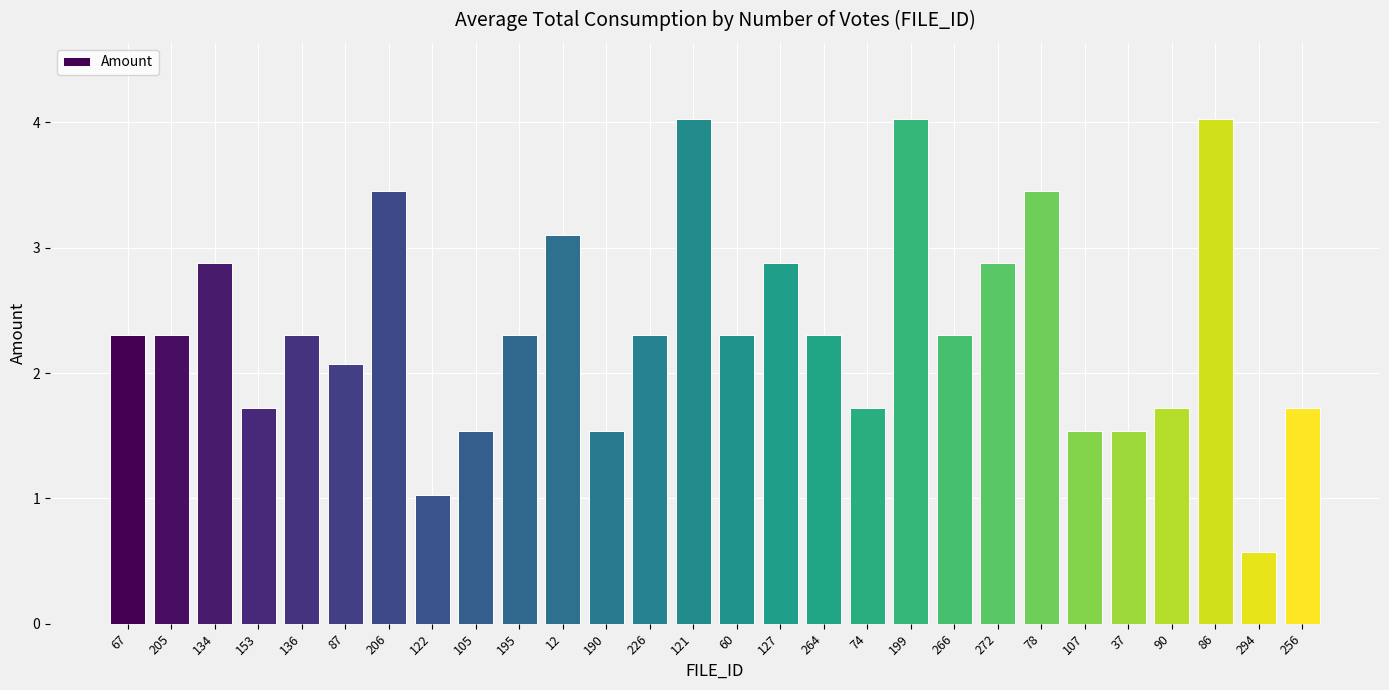

Which category has the lowest value across all series?

294